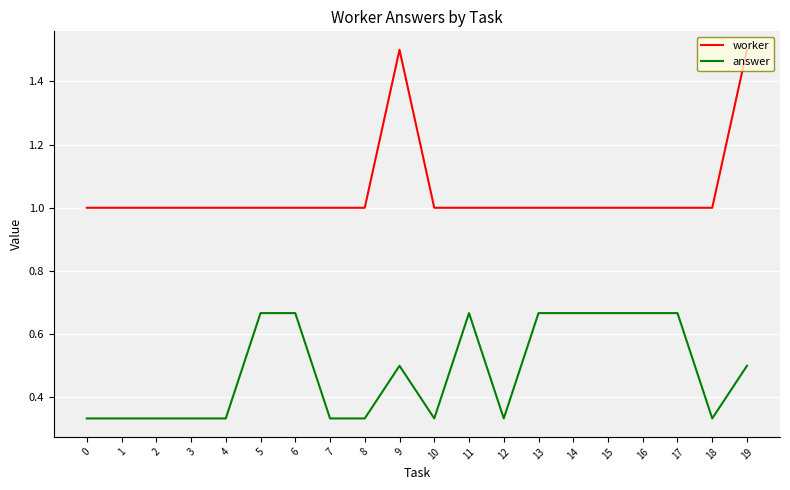

At 16, list the series in order from largest to smallest.

worker, answer